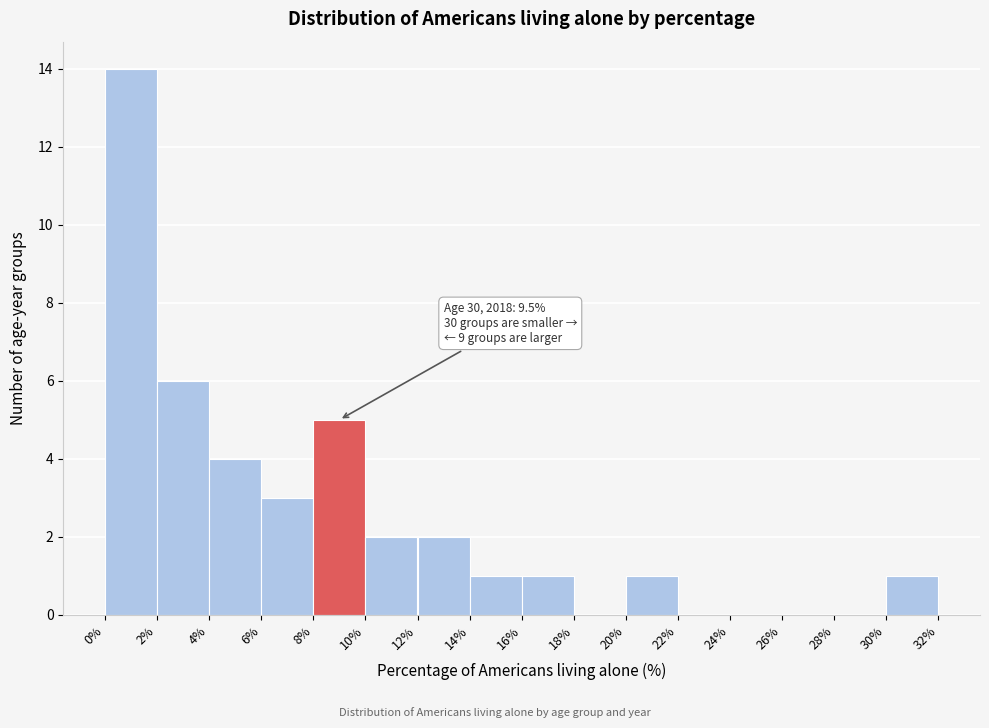

Over which range of the x-axis is the bar tallest?

0% to 2%